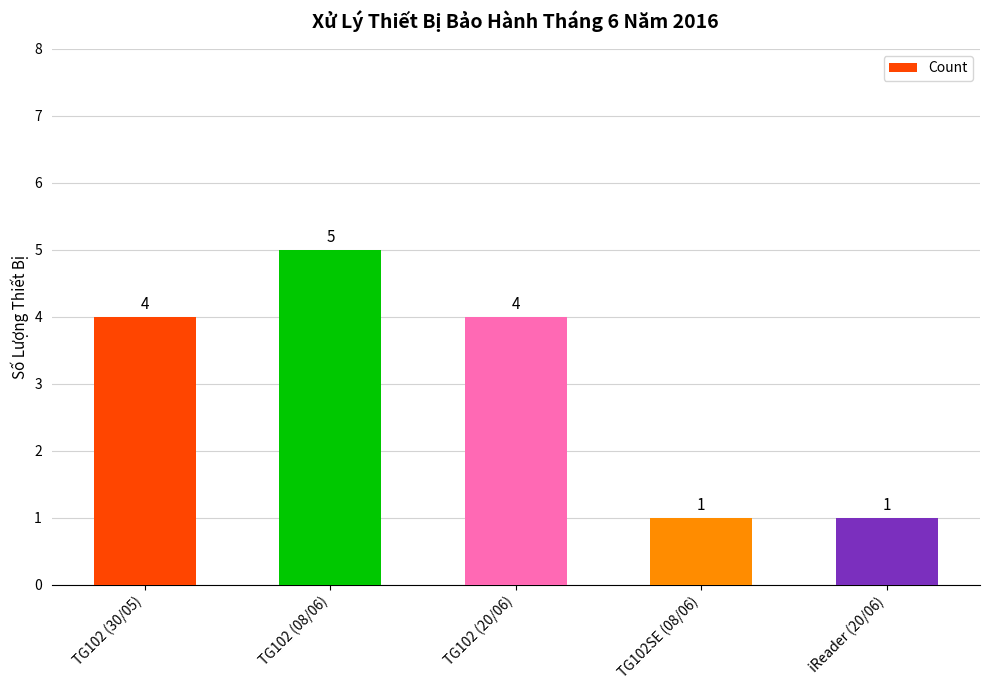

What position from the left is TG102 (30/05)?

1